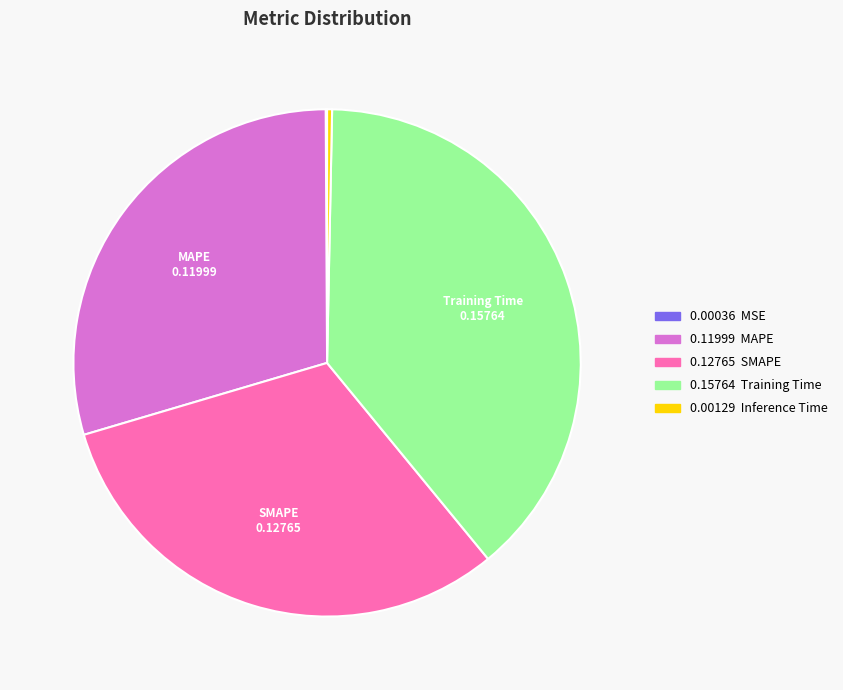

Is there any slice that represents more than half of the pie?

No